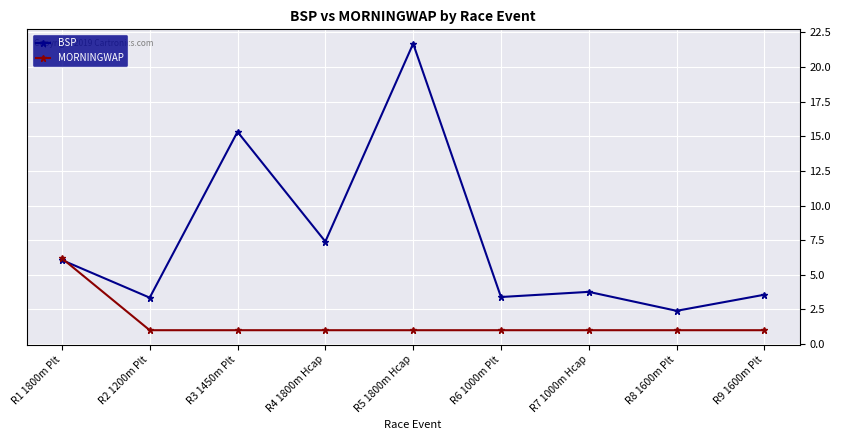

What is the smallest value displayed?

1.0